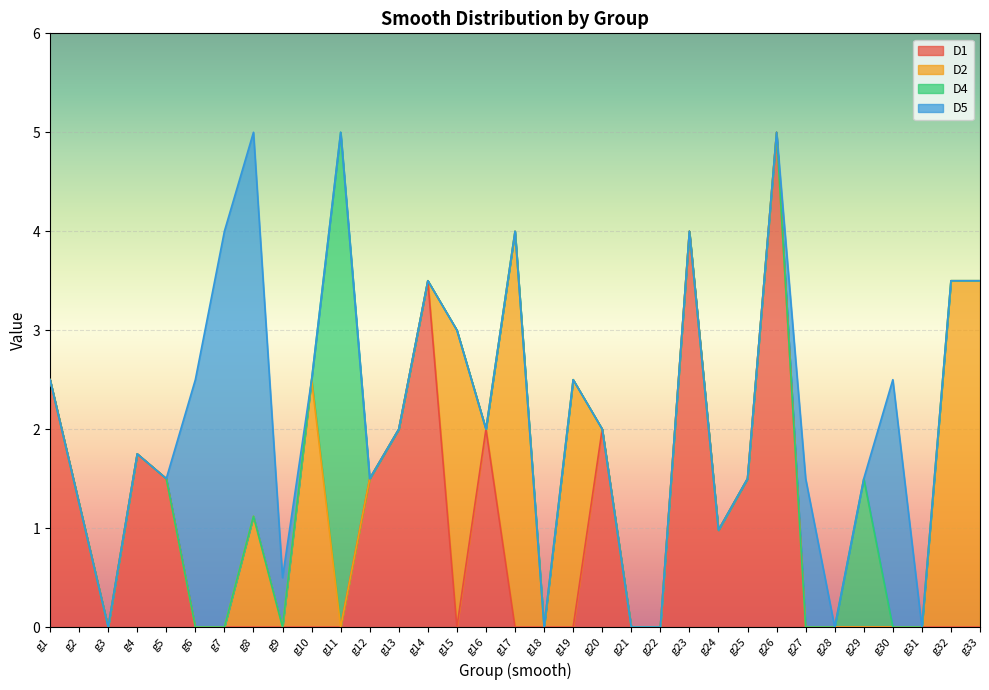

Does the chart display data point markers on the line(s)?

No